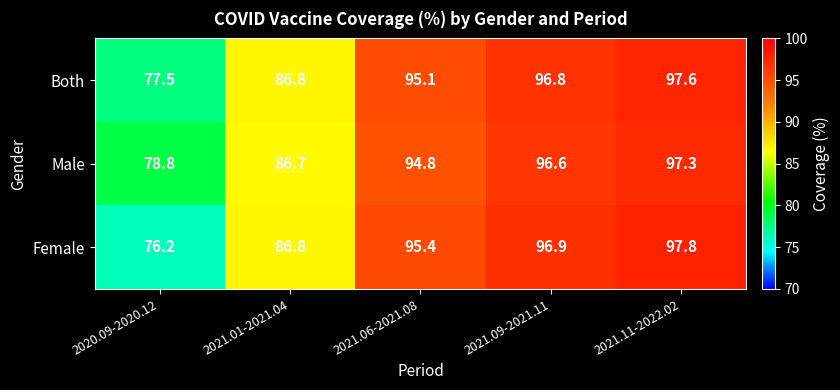

Reading left to right, extract all data points from this chart.

Both: 2020.09-2020.12=77.5	2021.01-2021.04=86.8	2021.06-2021.08=95.1	2021.09-2021.11=96.8	2021.11-2022.02=97.6
Male: 2020.09-2020.12=78.8	2021.01-2021.04=86.7	2021.06-2021.08=94.8	2021.09-2021.11=96.6	2021.11-2022.02=97.3
Female: 2020.09-2020.12=76.2	2021.01-2021.04=86.8	2021.06-2021.08=95.4	2021.09-2021.11=96.9	2021.11-2022.02=97.8